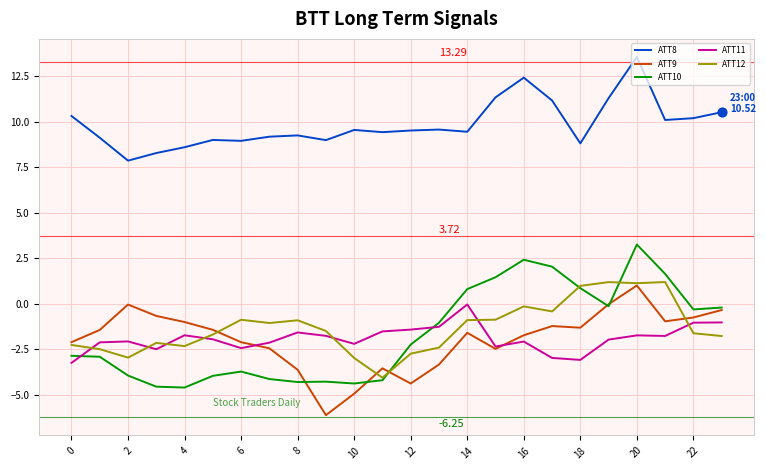

Which series has the largest total across all categories?

ATT8